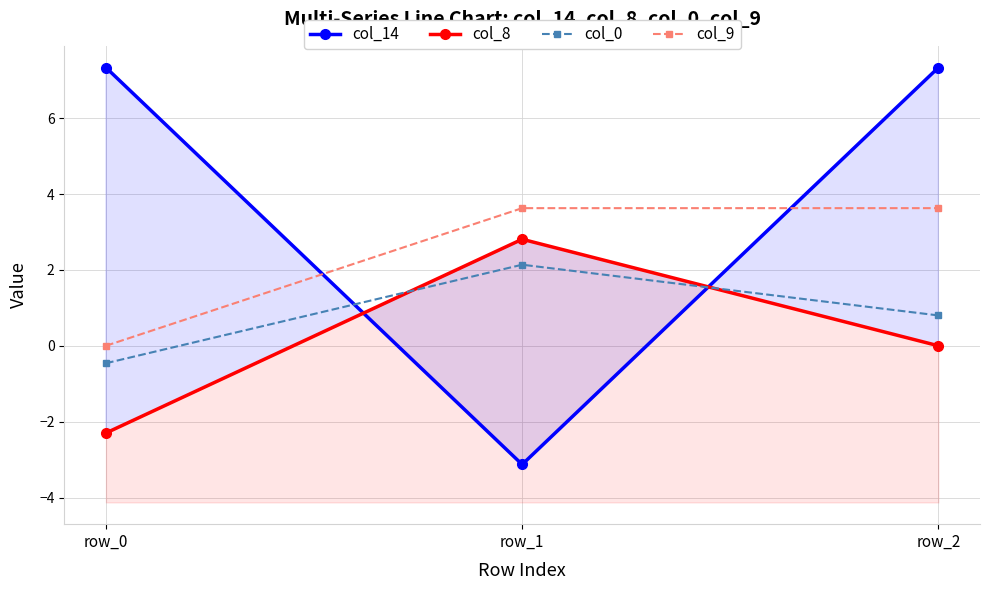

True or false: col_8 has a value of -2.3 at row_0.

True